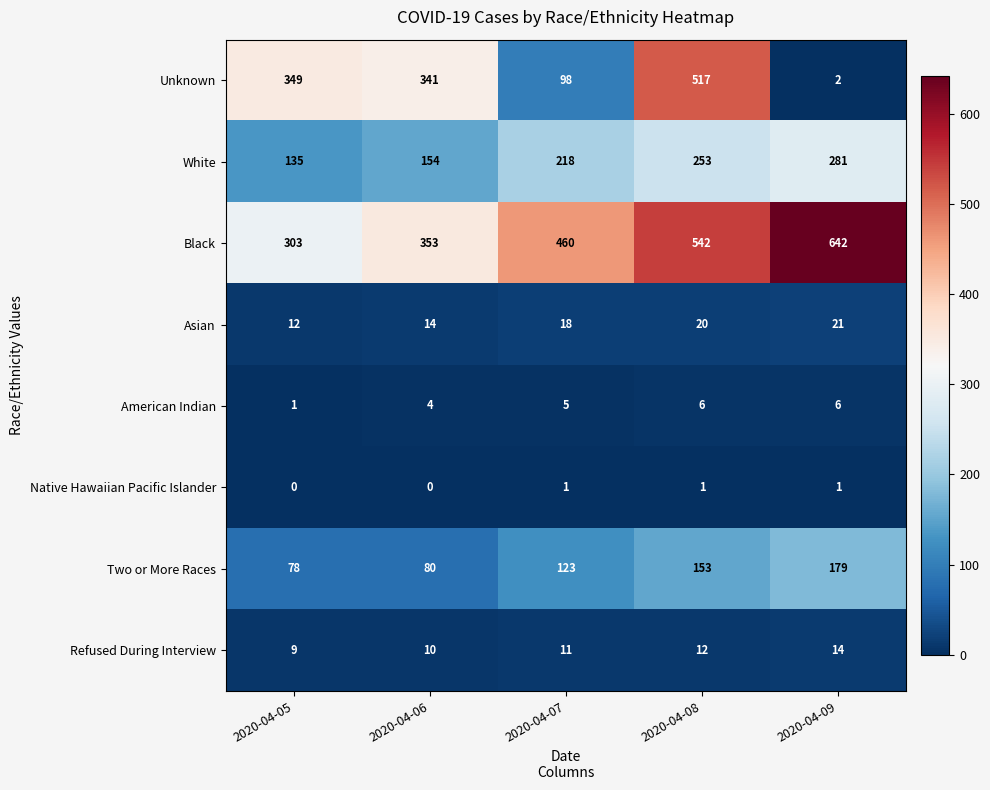

What is the sum of the Black values at 2020-04-05 and 2020-04-09?

945